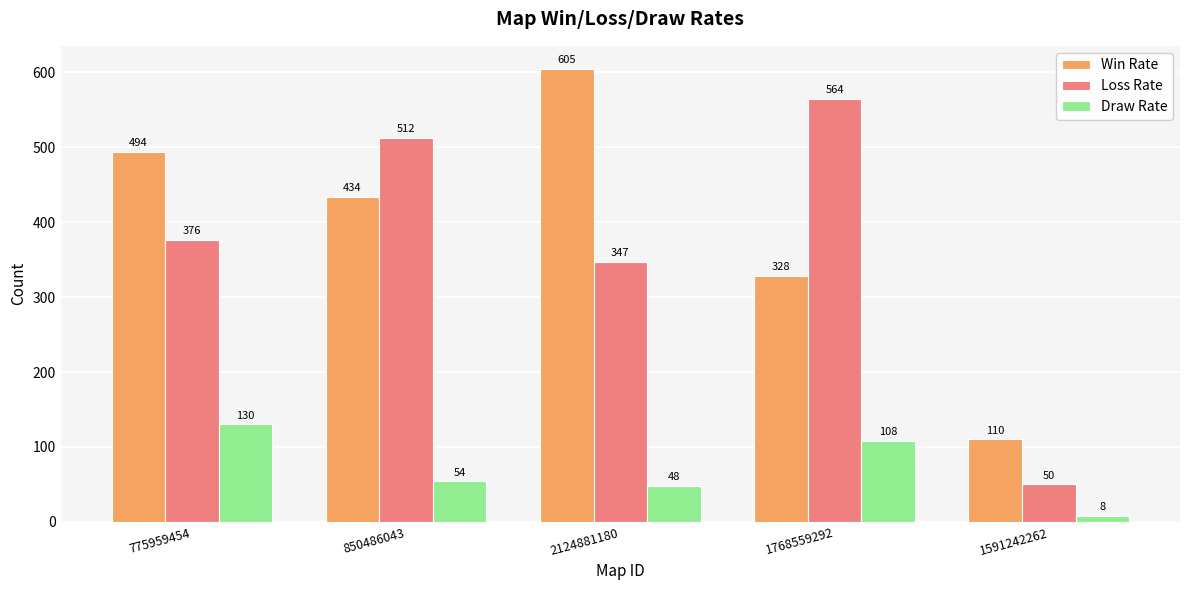

What is the value of the Loss Rate bar at the 1st from the left?

376